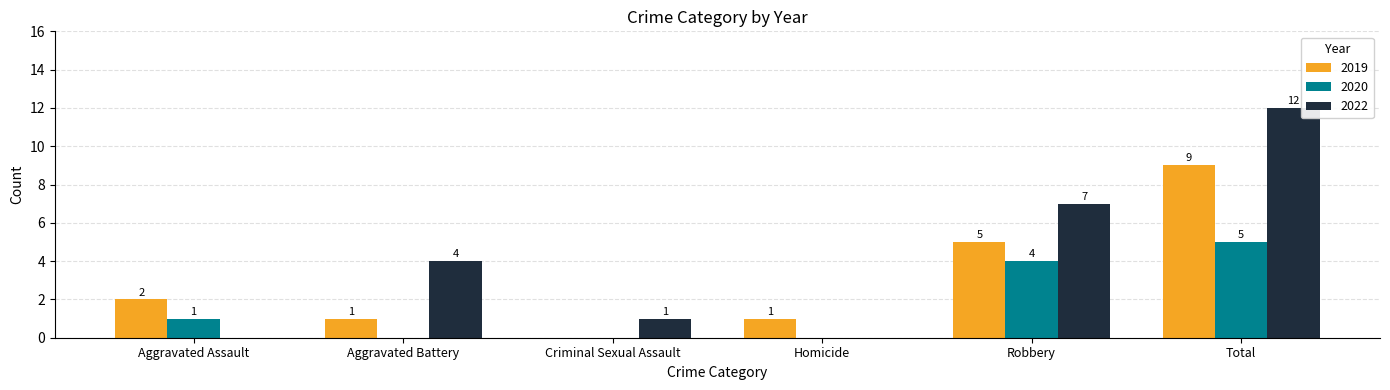

Reading right to left, what are all the values shown in this chart?

2019: Total=9	Robbery=5	Homicide=1	Criminal Sexual Assault=0	Aggravated Battery=1	Aggravated Assault=2
2020: Total=5	Robbery=4	Homicide=0	Criminal Sexual Assault=0	Aggravated Battery=0	Aggravated Assault=1
2022: Total=12	Robbery=7	Homicide=0	Criminal Sexual Assault=1	Aggravated Battery=4	Aggravated Assault=0